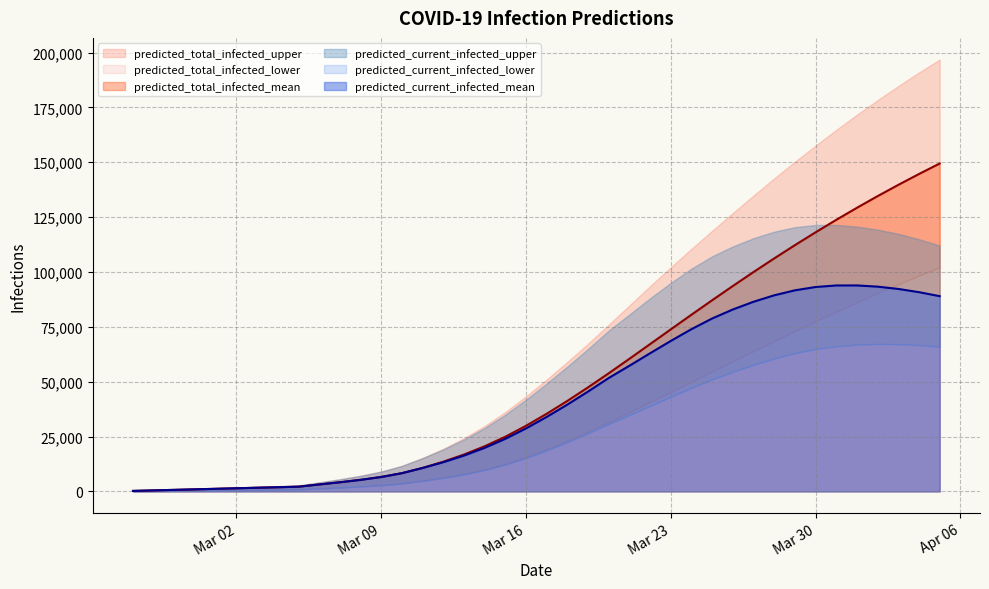

Does the chart have visible grid lines?

Yes